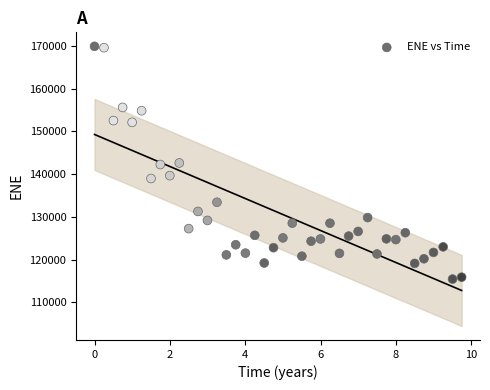

What is the range of Y values (max minus min)?

54460